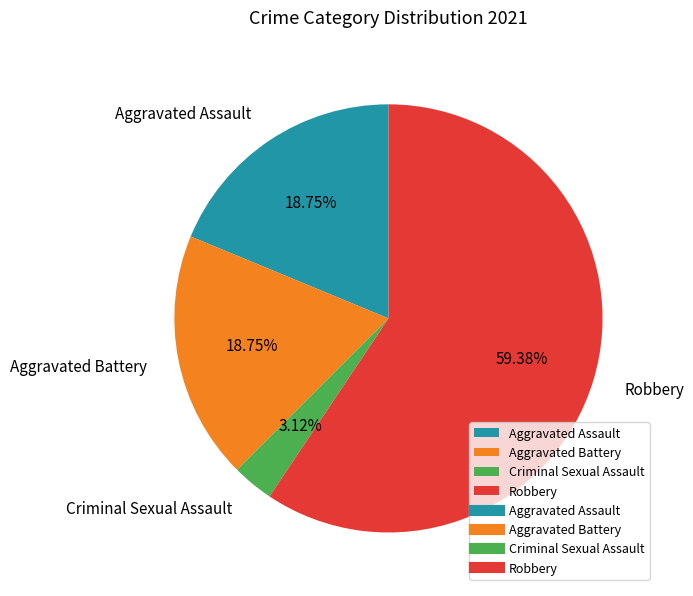

What is the ratio of the value at Aggravated Assault to the value at Criminal Sexual Assault?

6.0